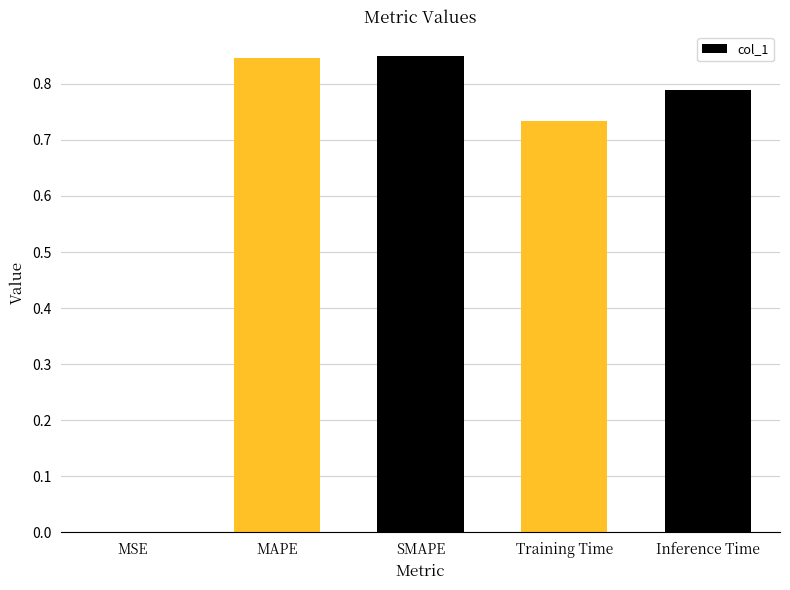

The value at MSE is 0.0. True or false?

True